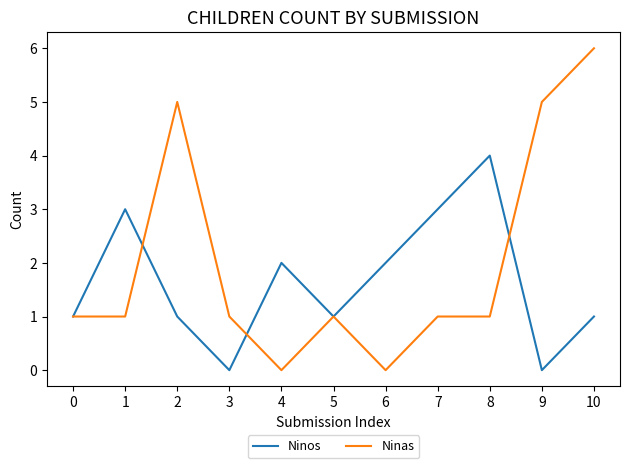

What is the difference between the maximum and minimum values in the Ninos series?

4